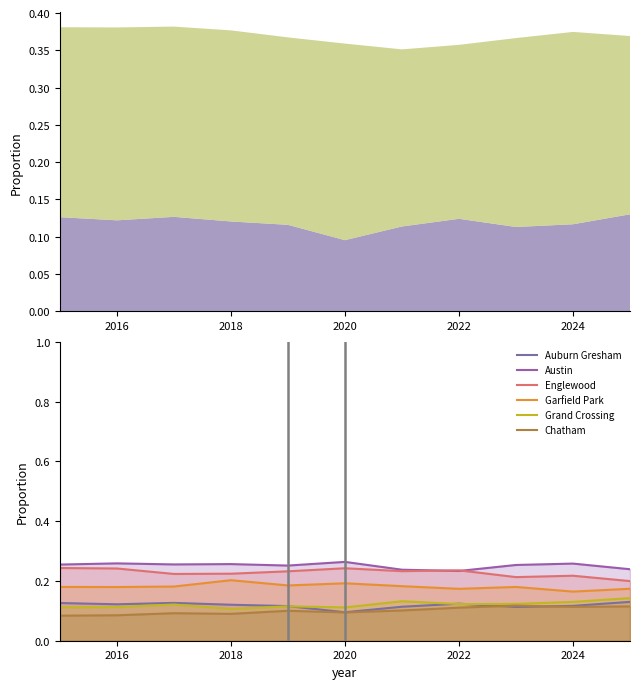

What is the total value across all series at 2018?

1.0